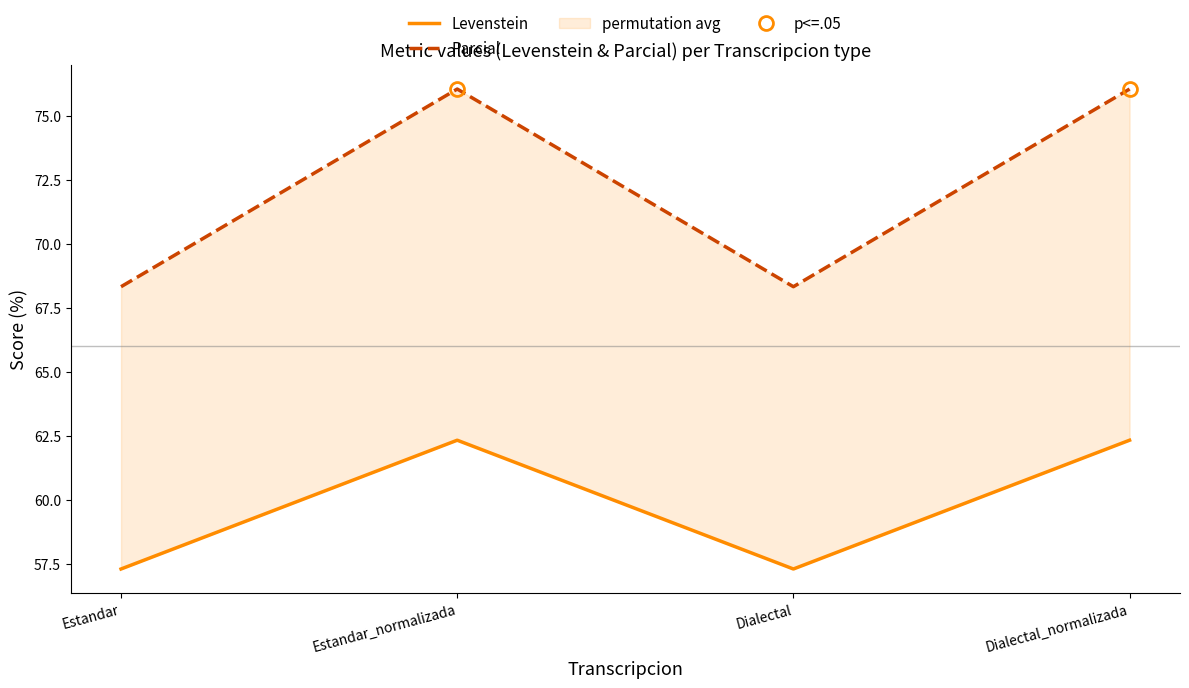

Reading right to left, list all the values displayed in this chart.

Levenstein: Dialectal_normalizada=62.3	Dialectal=57.3	Estandar_normalizada=62.3	Estandar=57.3
Parcial: Dialectal_normalizada=76.1	Dialectal=68.3	Estandar_normalizada=76.1	Estandar=68.3